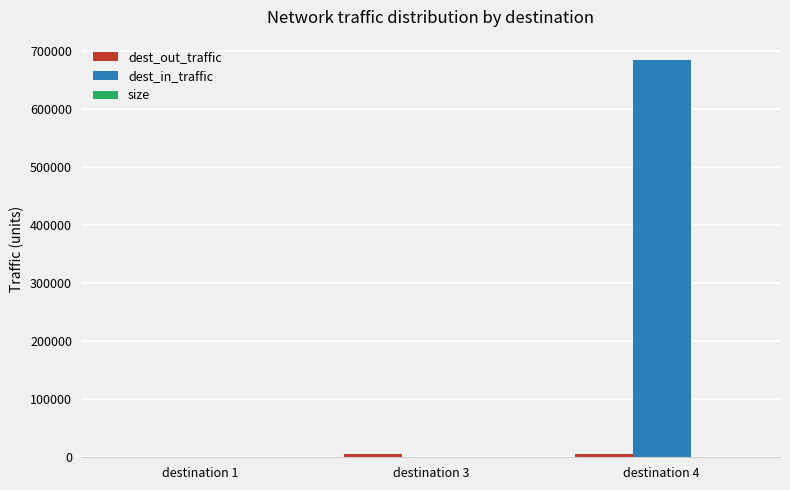

True or false: dest_in_traffic has a value of 422.9 at destination 3.

True